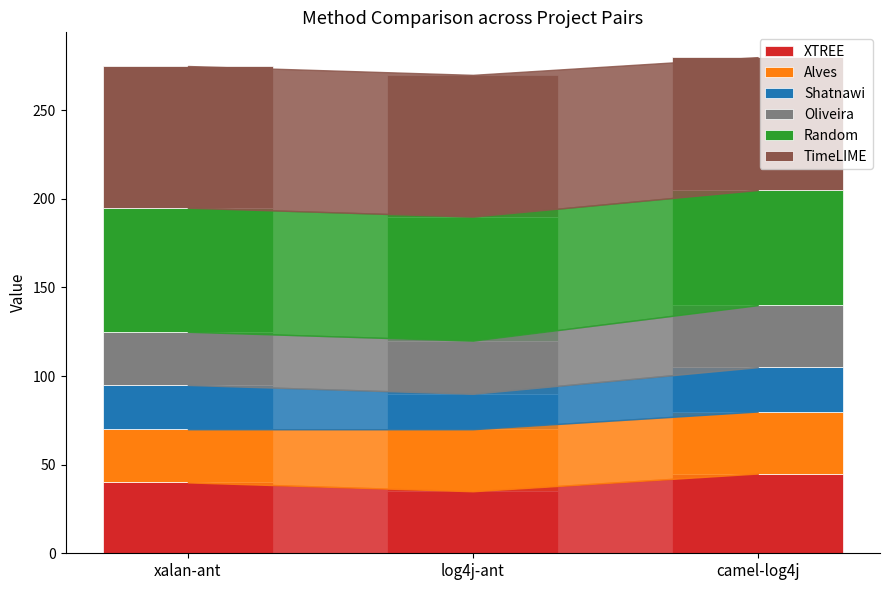

What is the minimum value for XTREE?

35